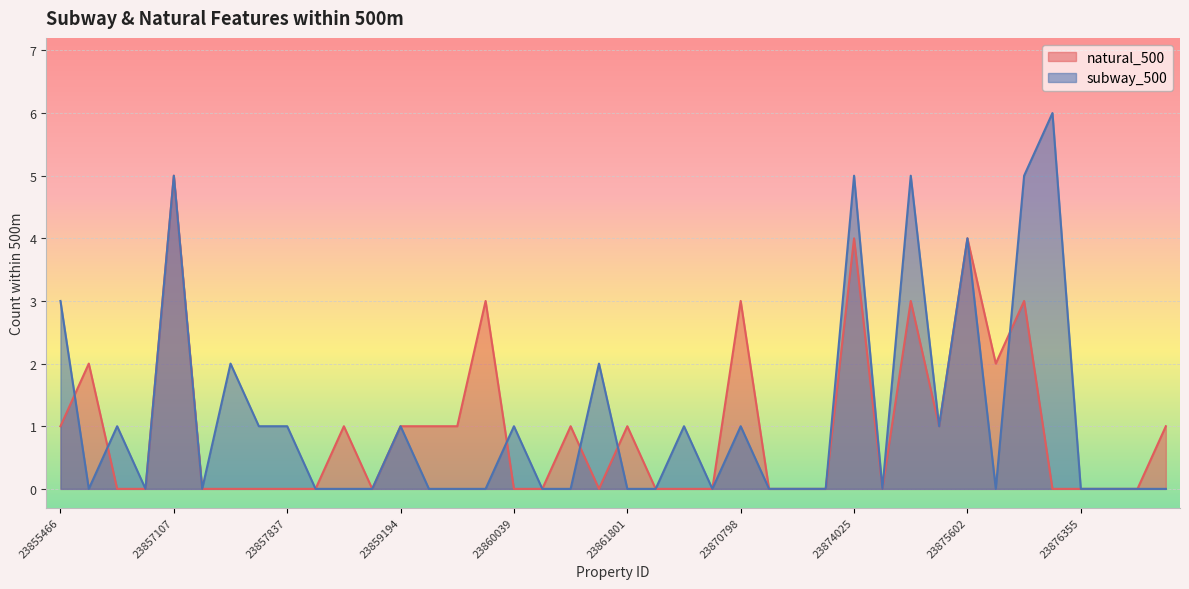

Does the chart display data point markers on the line(s)?

No